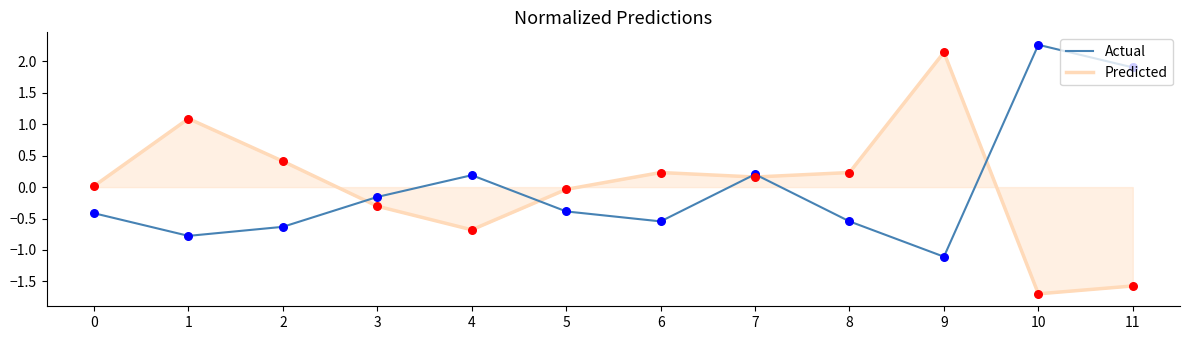

At which category is the sum across all series the highest?

9